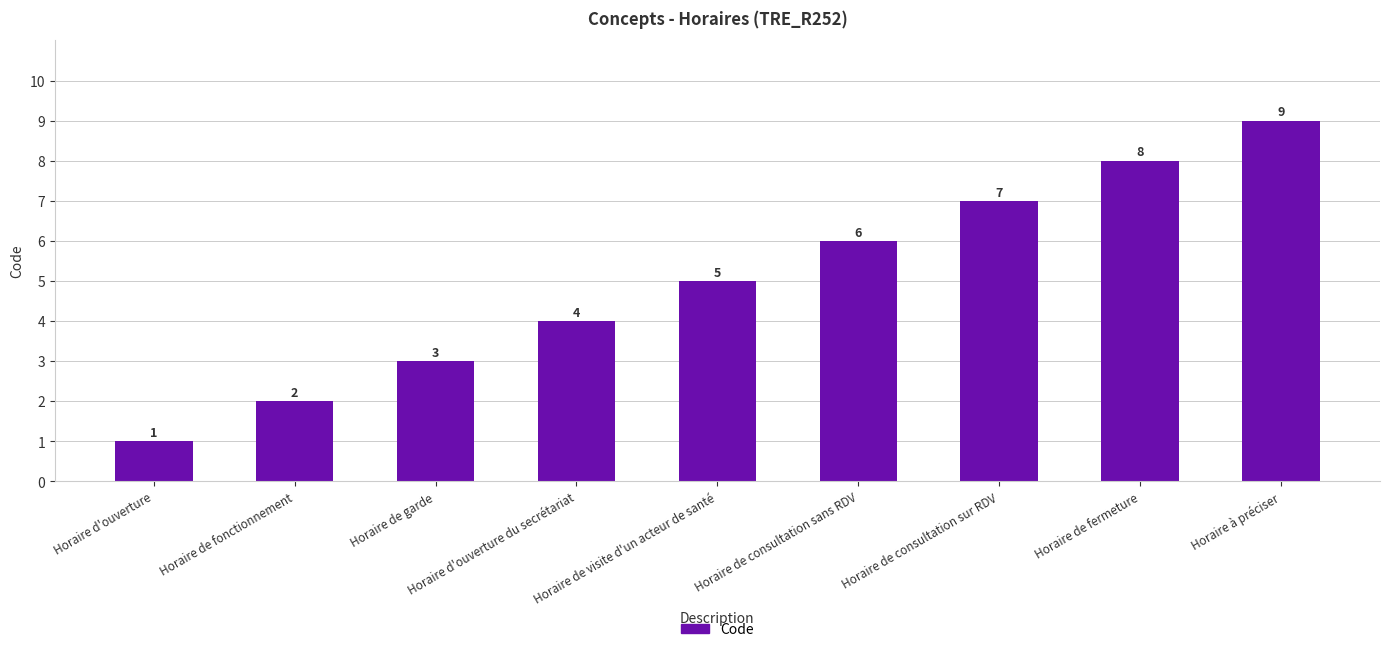

What is the greatest value displayed?

9